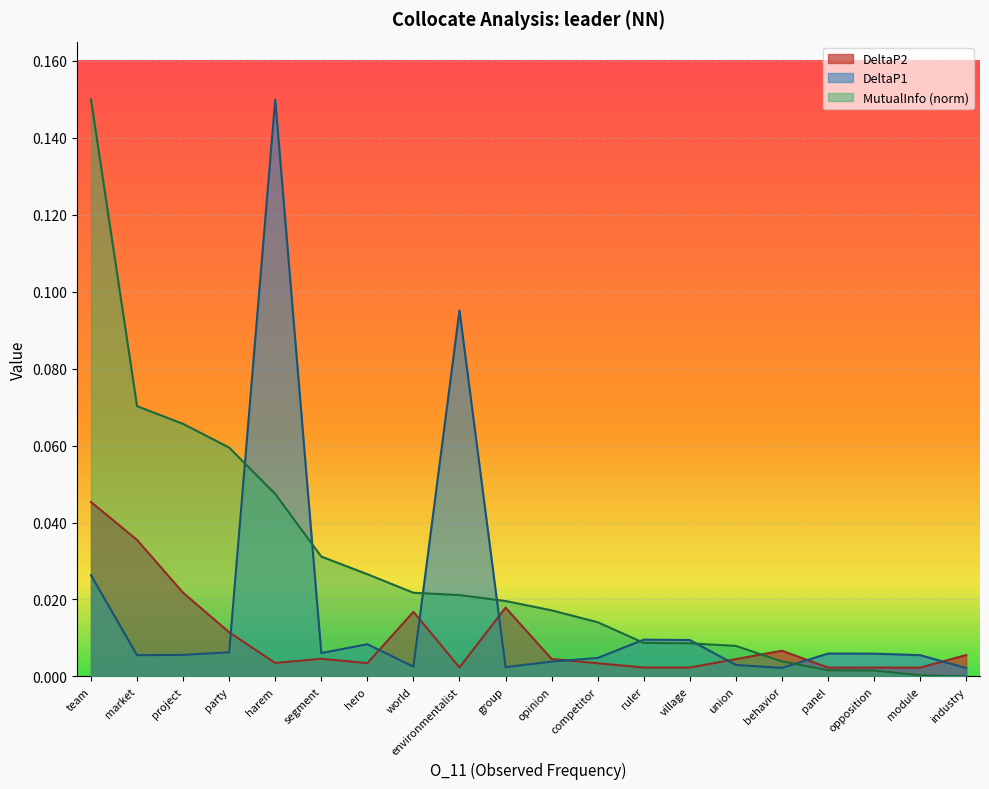

What position from the right is market?

19